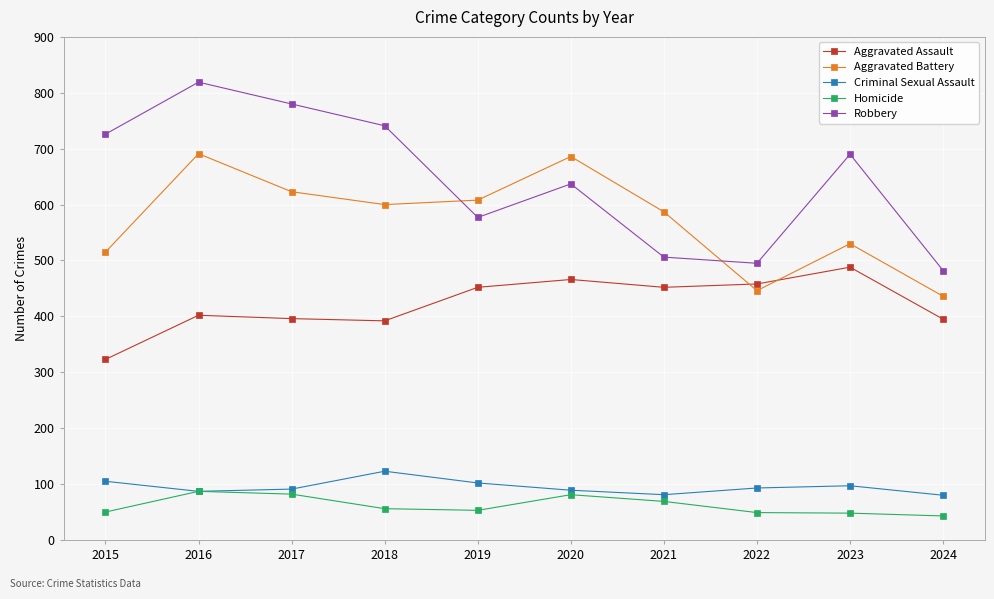

How many data points does each series have?

10